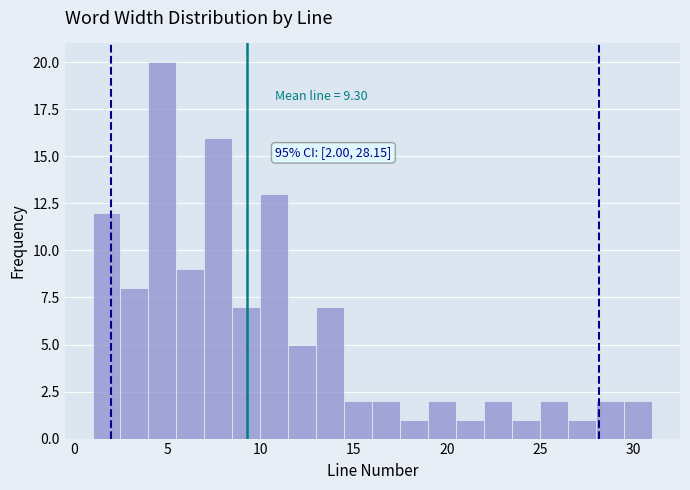

Read against the x-axis, roughly where is the centre of the tallest bar?

5.0